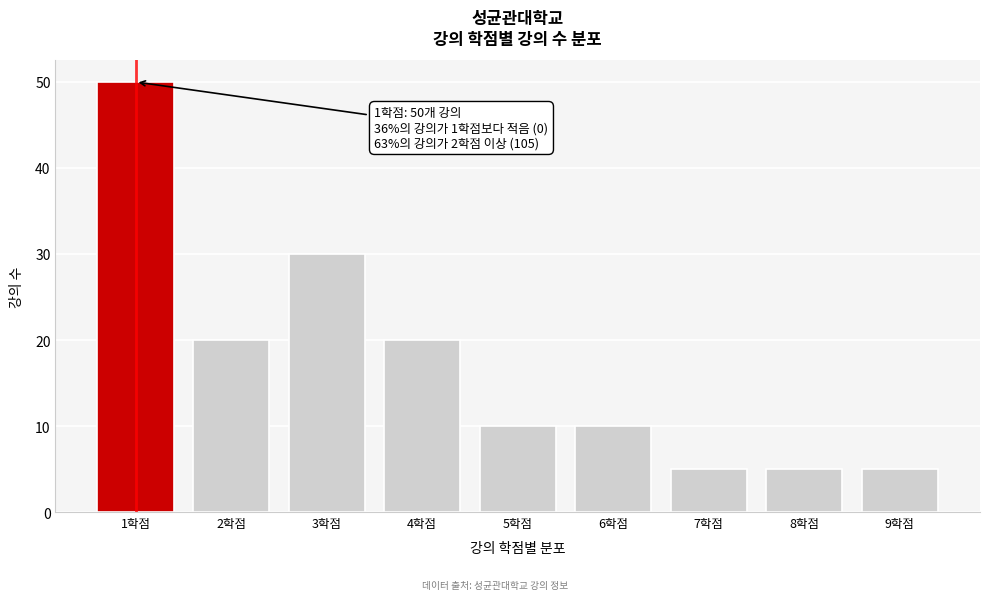

Reading left to right, transcribe all the data shown in this chart.

1학점=50	2학점=20	3학점=30	4학점=20	5학점=10	6학점=10	7학점=5	8학점=5	9학점=5